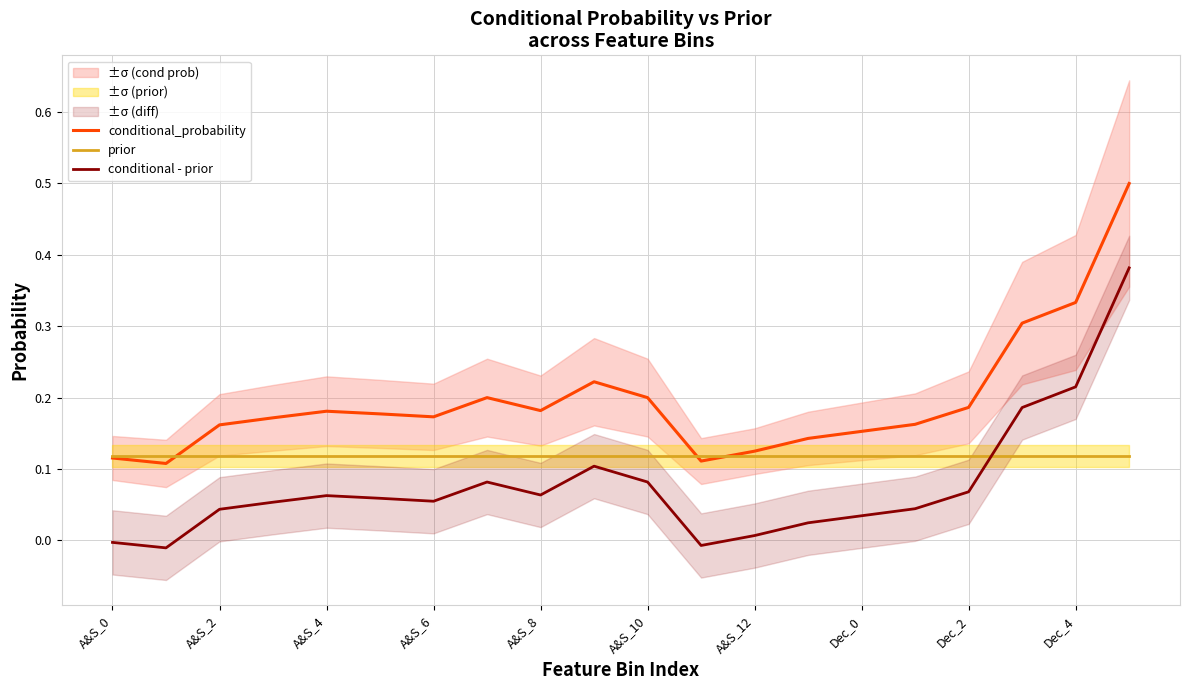

What position from the right is 15?

5